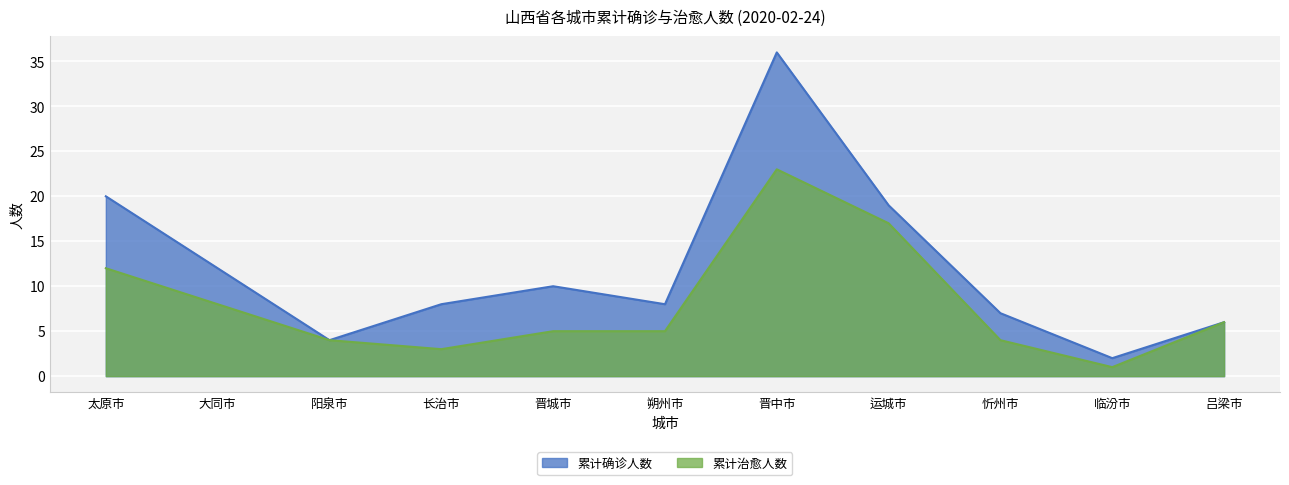

Rank the categories by 累计确诊人数 value from lowest to highest.

临汾市, 阳泉市, 吕梁市, 忻州市, 长治市, 朔州市, 晋城市, 大同市, 运城市, 太原市, 晋中市